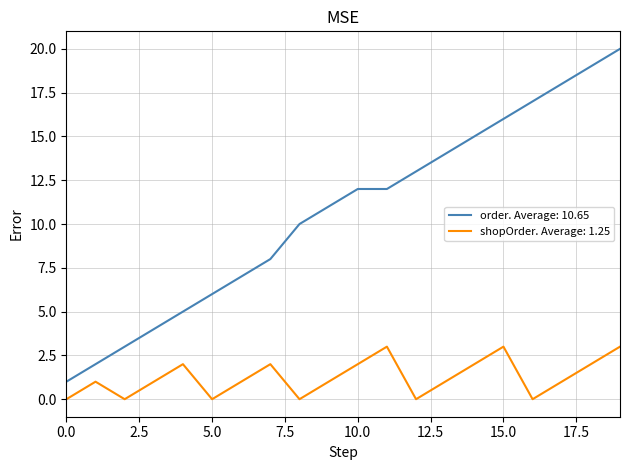

How many lines are shown in the chart?

2